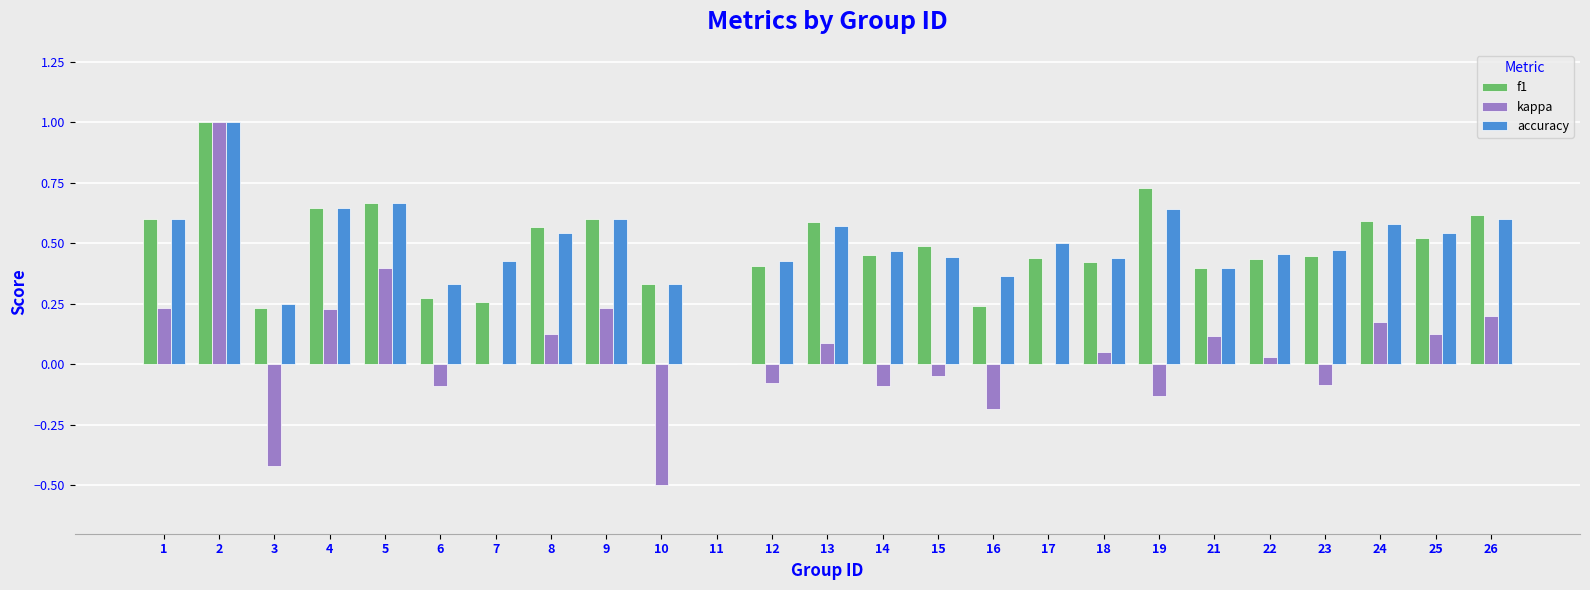

The value of accuracy at 25 is 0.5. True or false?

True